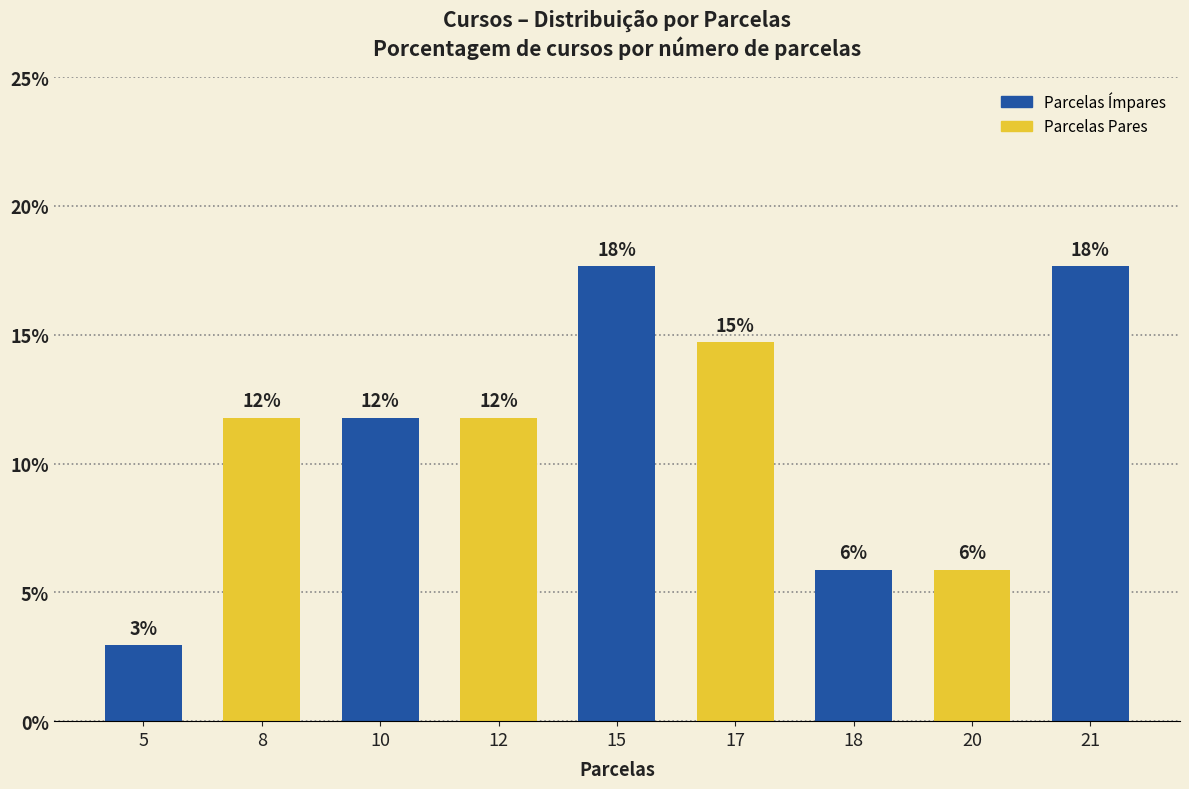

Where does the data first go above 11?

8